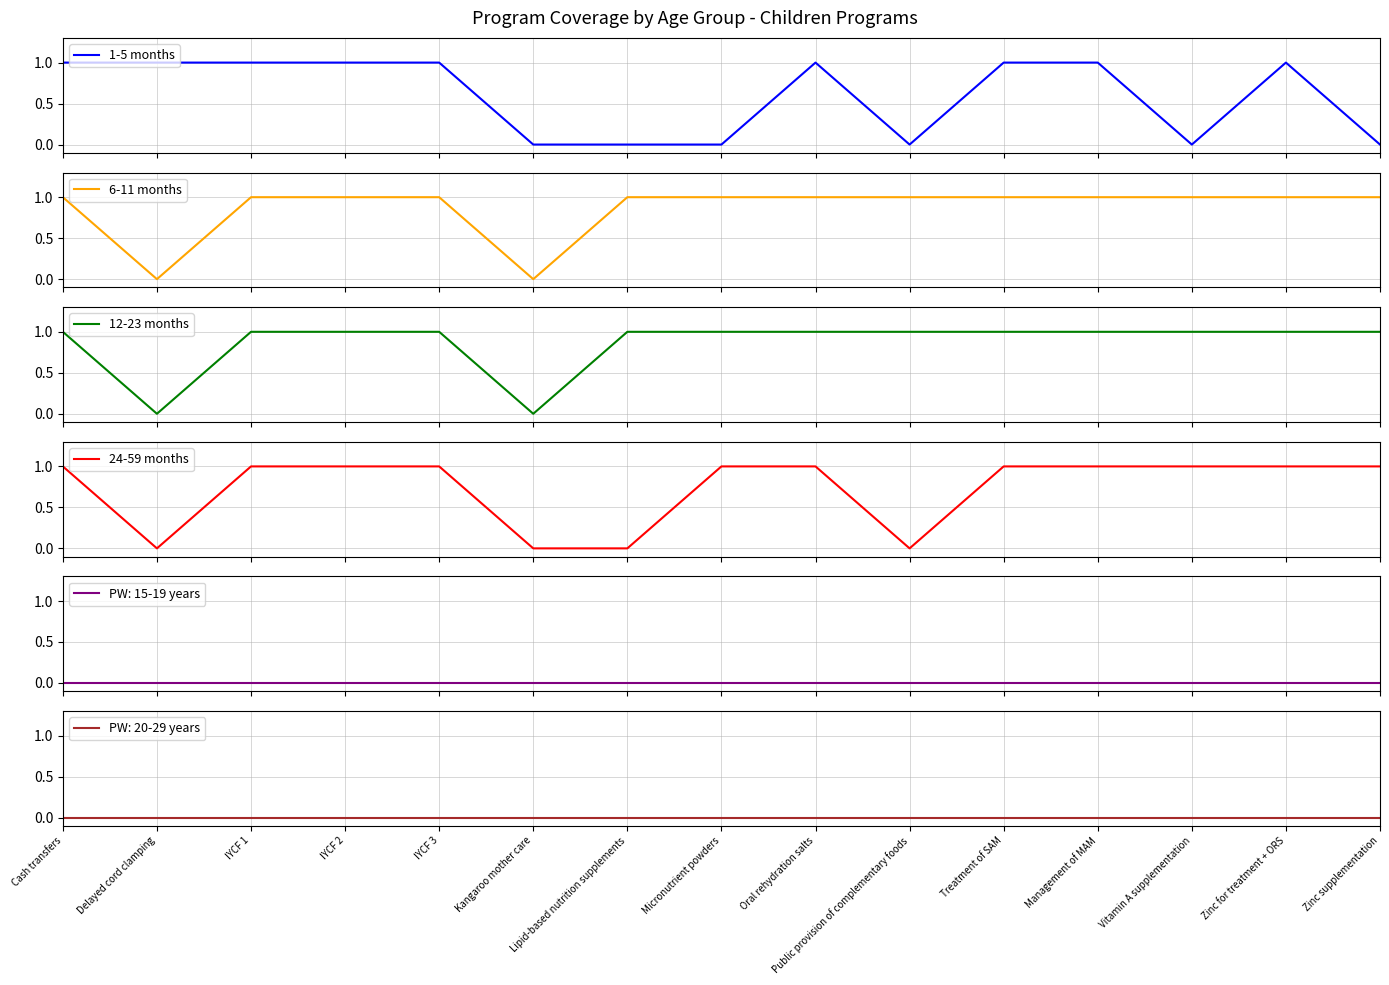

Rank the series by their maximum value, from highest to lowest.

1-5 months, 6-11 months, 12-23 months, 24-59 months